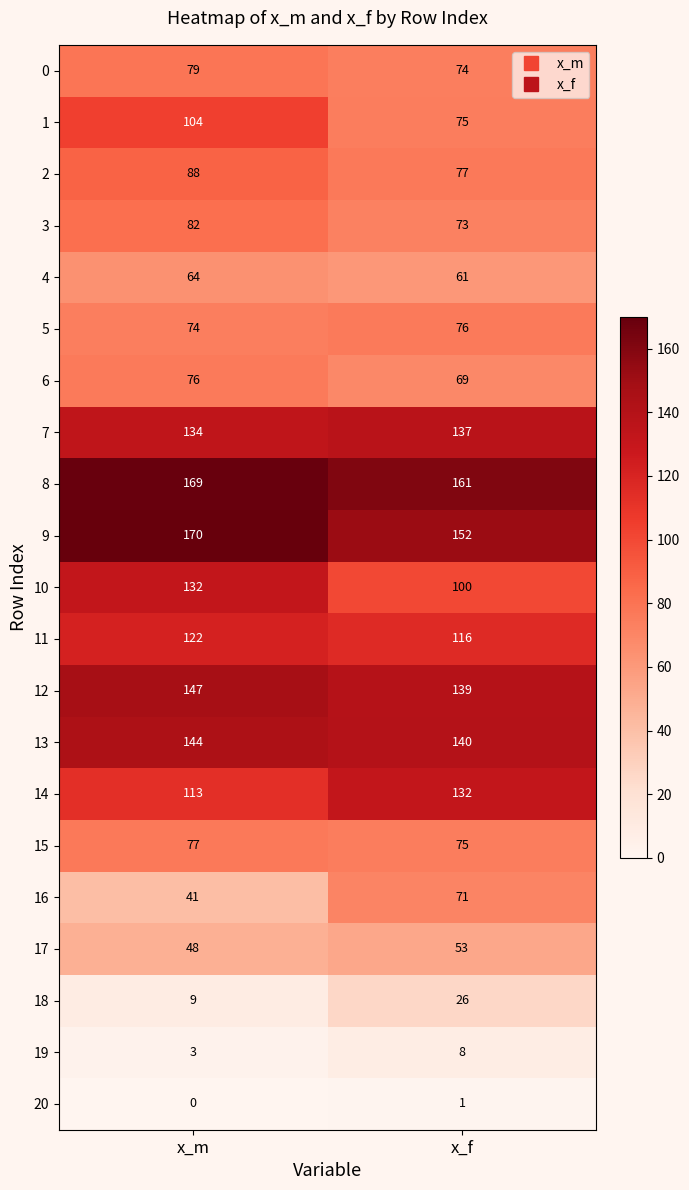

Count the number of data series in this chart.

21